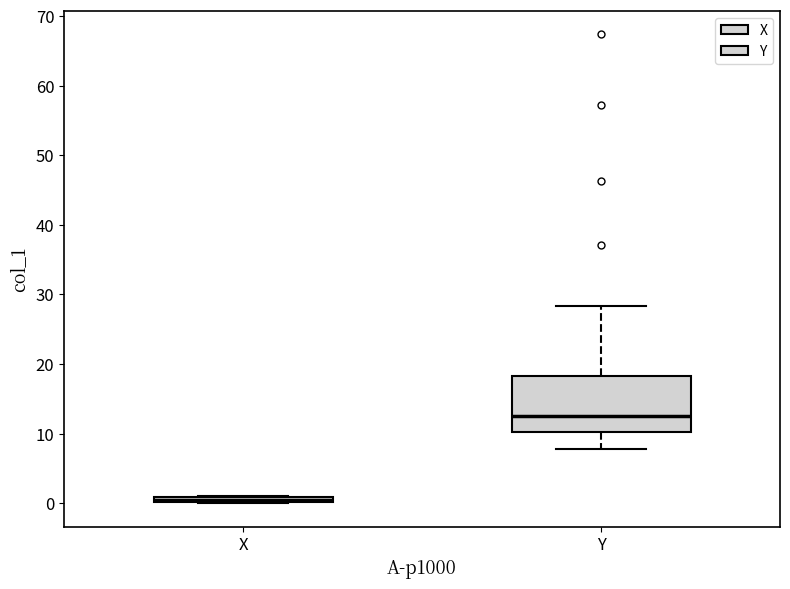

Where is the lower edge of the box for X on the y-axis? The values are not printed on the chart, so give them approximately, as read against the axis.

0